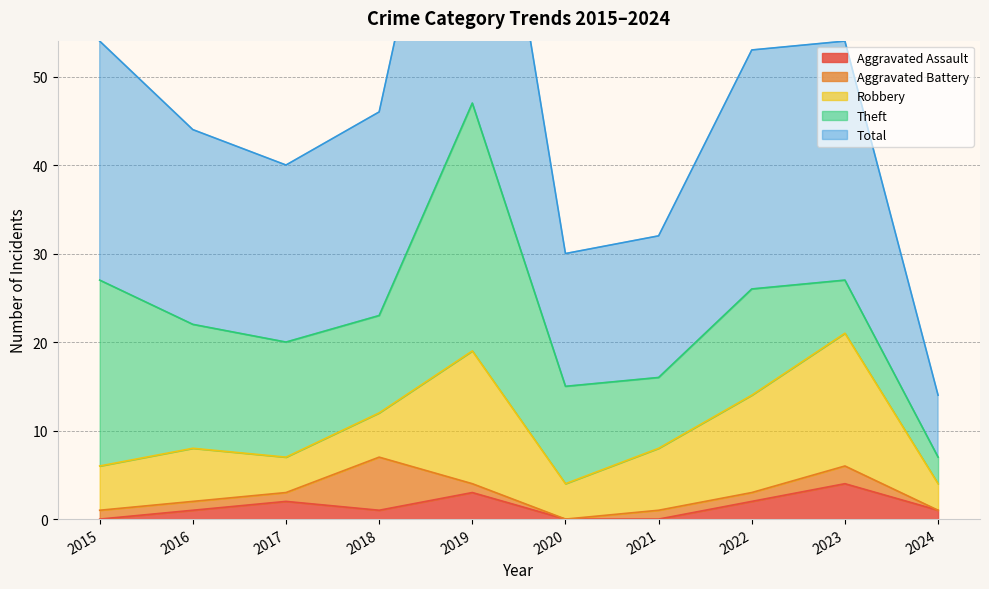

True or false: Aggravated Battery and Theft intersect in this chart.

False